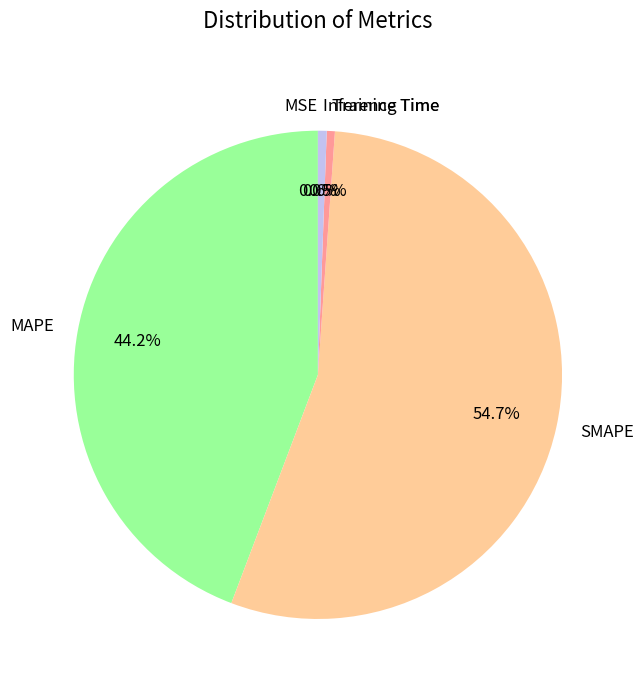

What percentage do SMAPE and MAPE together represent?

98.9%